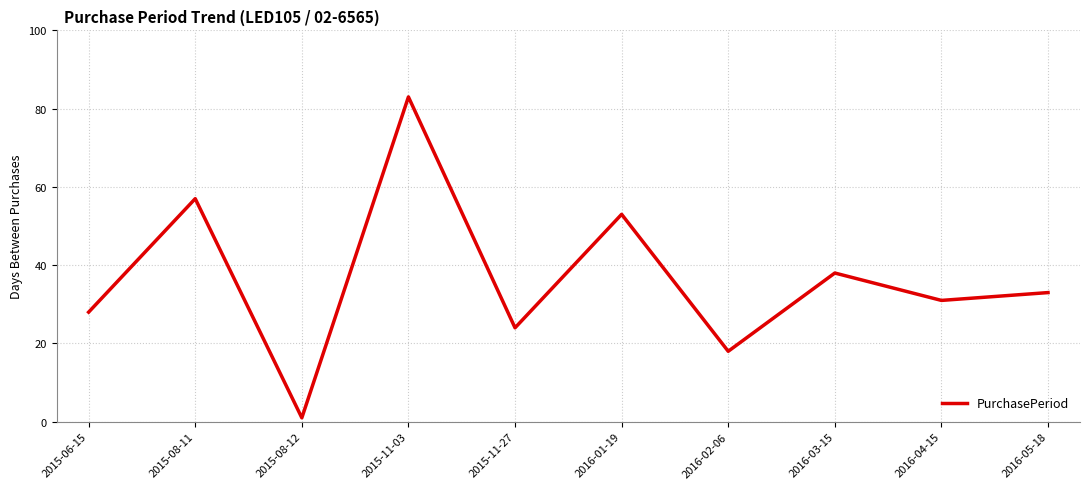

What position from the left is 2016-01-19?

6